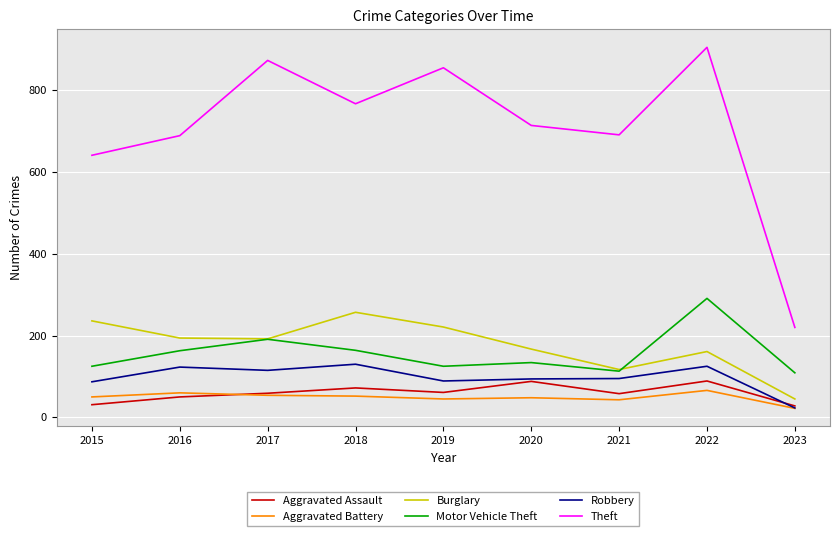

What is the difference between the Motor Vehicle Theft values at 2022 and 2020?

157